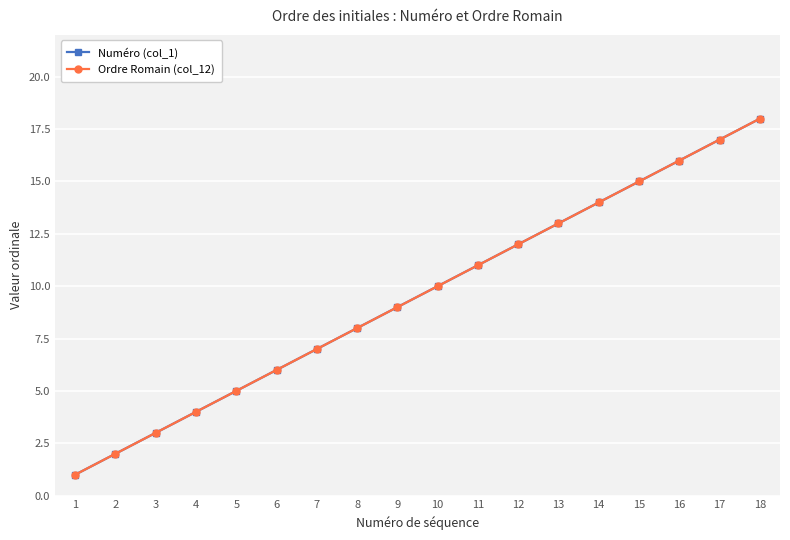

True or false: Numéro (col_1) and Ordre Romain (col_12) intersect in this chart.

False